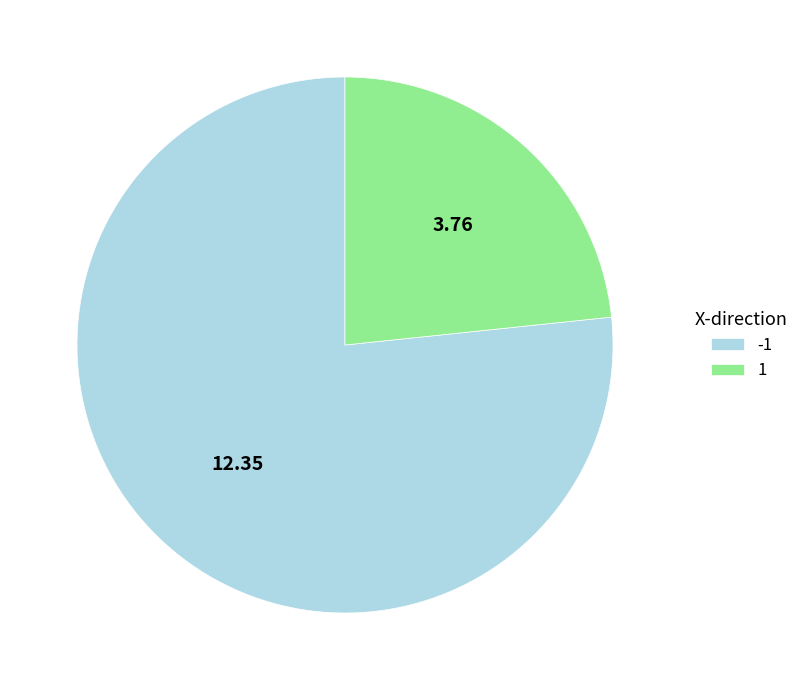

Combined, do 1 and -1 account for over 50%?

Yes